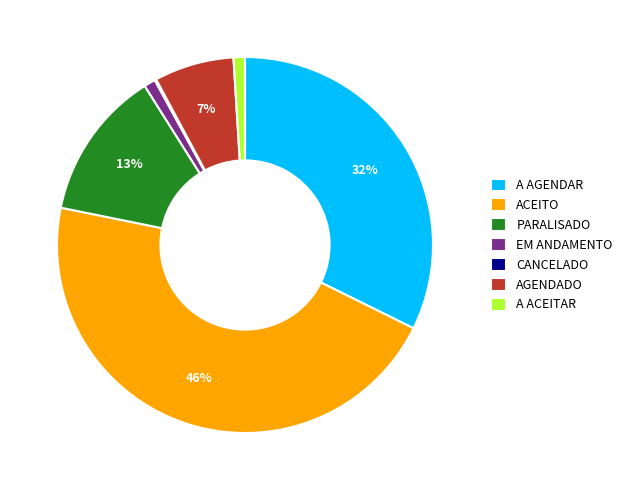

To the nearest percent, what portion does ACEITO represent?

46%